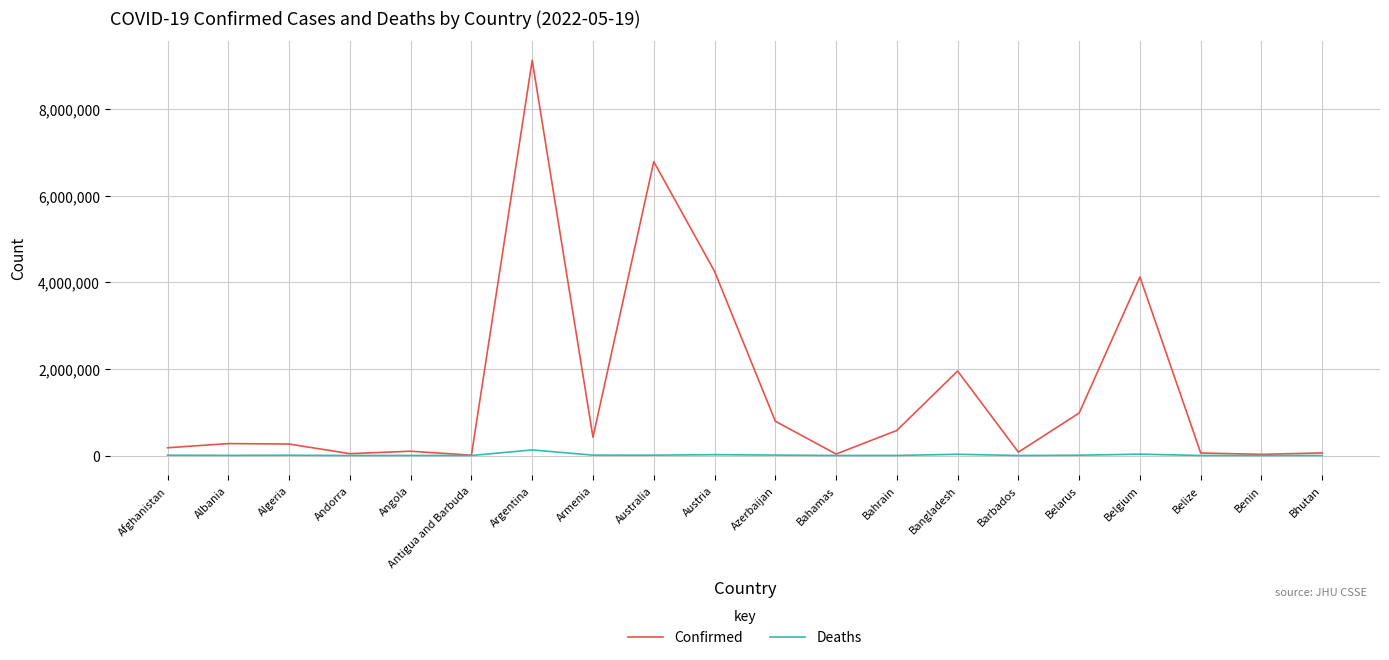

What is the highest value of the Confirmed series?

9135308